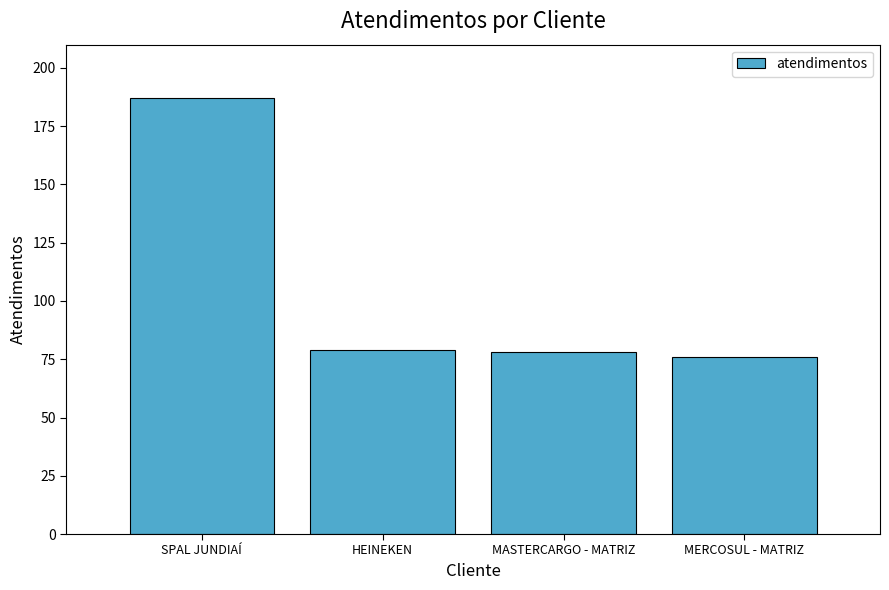

What is the sum of all values?

420